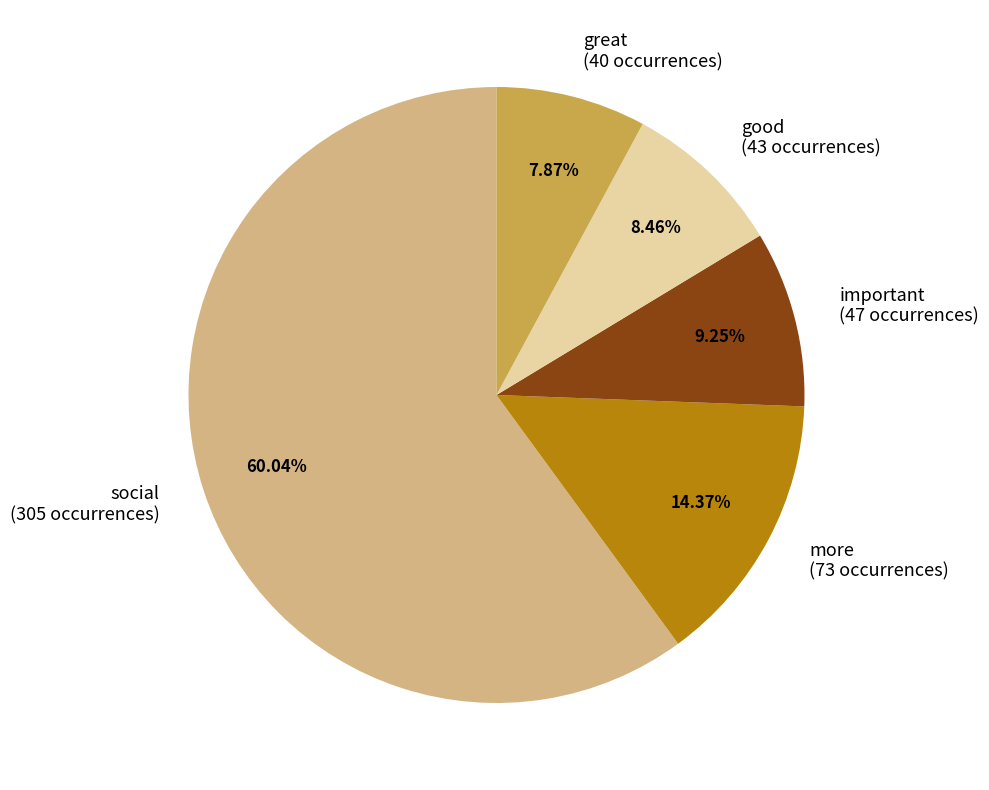

To the nearest percent, what is the difference between the largest and smallest slice percentages?

52%